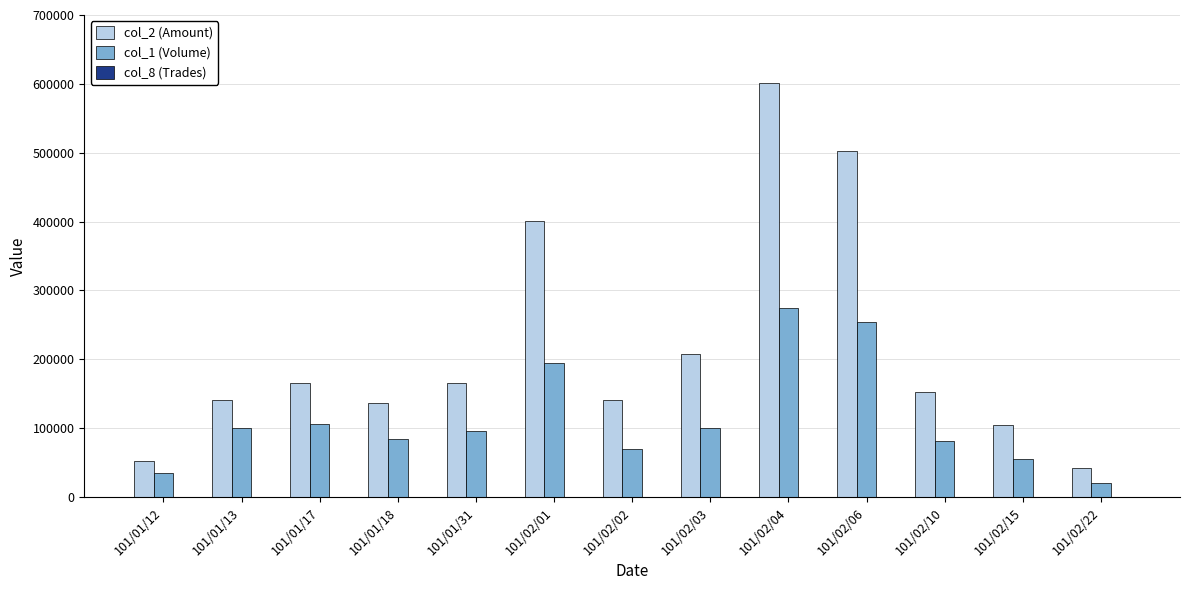

At which label is col_1 (Volume) closest to 147500?

101/01/17